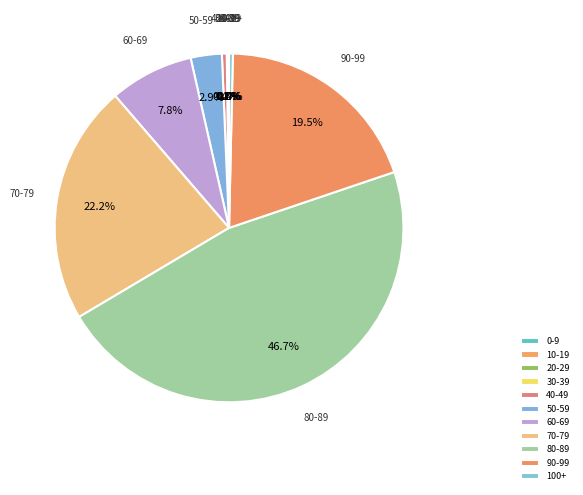

Between 70-79 and 40-49, which is larger?

70-79